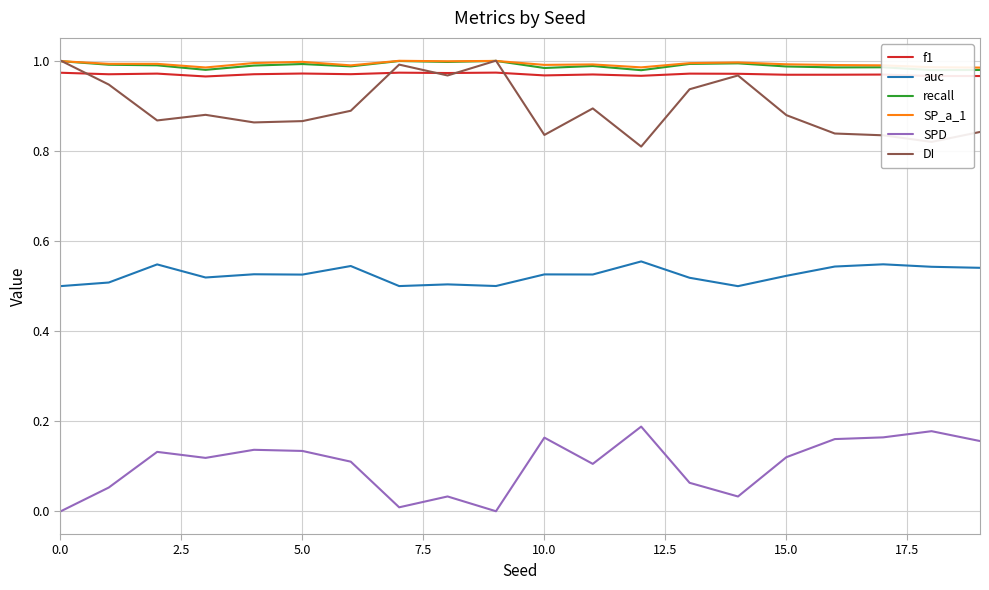

True or false: recall and SPD cross at least once.

False